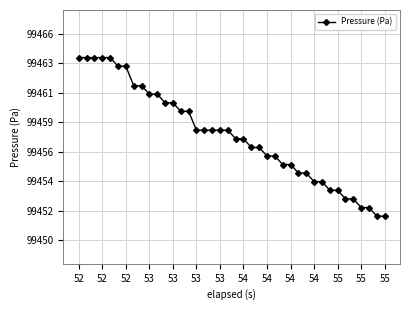

Is this an area chart (filled region under the line)?

No